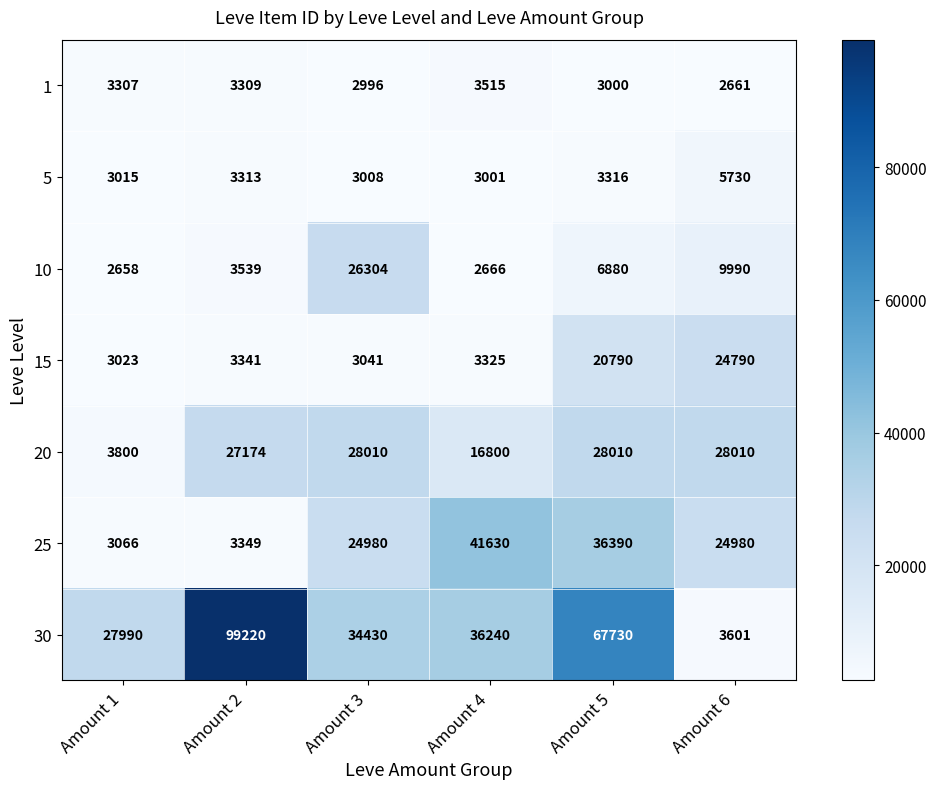

The value of 25 at Amount 5 is 36390. True or false?

True